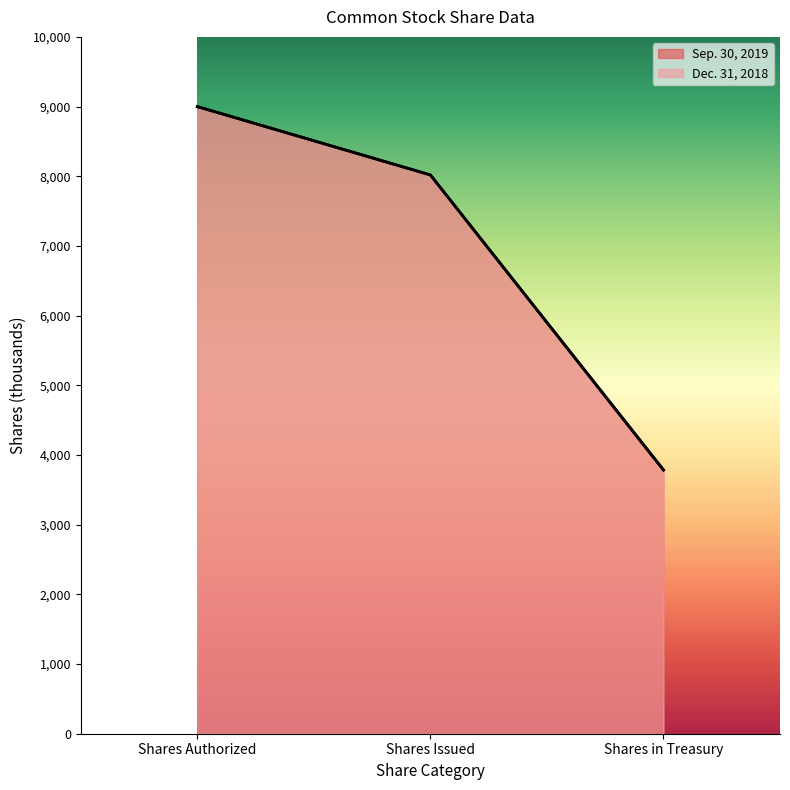

Reading right to left, transcribe all the data shown in this chart.

Sep. 30, 2019: Shares in Treasury=3788	Shares Issued=8019	Shares Authorized=9000
Dec. 31, 2018: Shares in Treasury=3782	Shares Issued=8019	Shares Authorized=9000